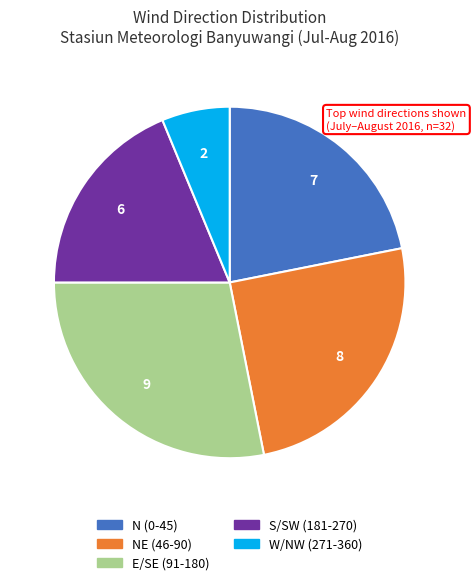

Which category has the biggest portion of the pie?

E/SE (91-180)